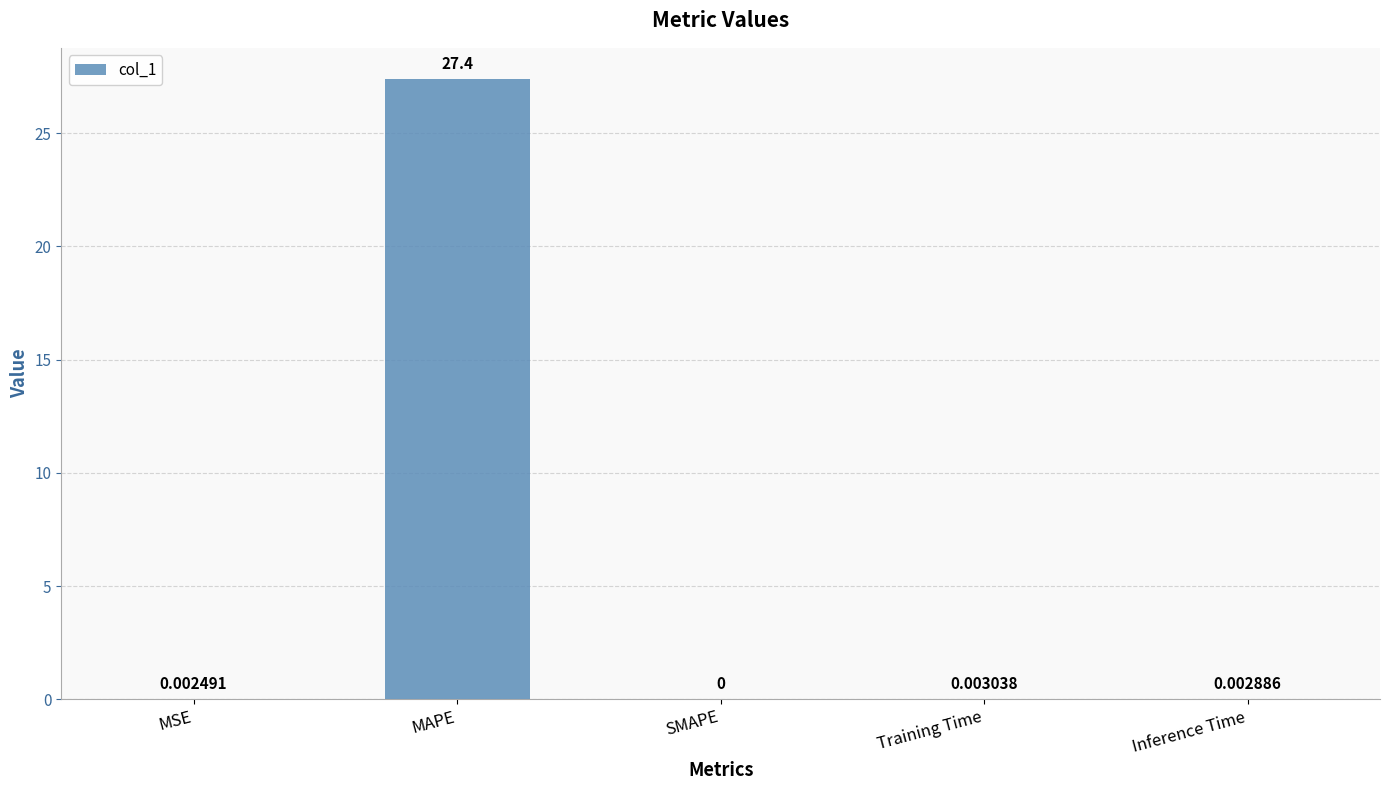

Does the chart contain stacked bars?

No